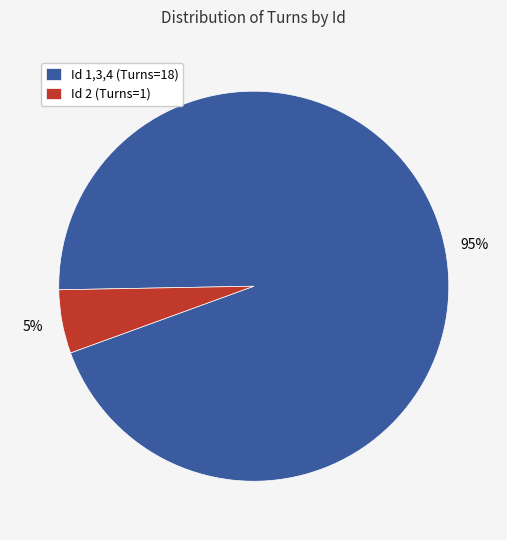

Combined, do Id 2 (Turns=1) and Id 1,3,4 (Turns=18) account for over 50%?

Yes